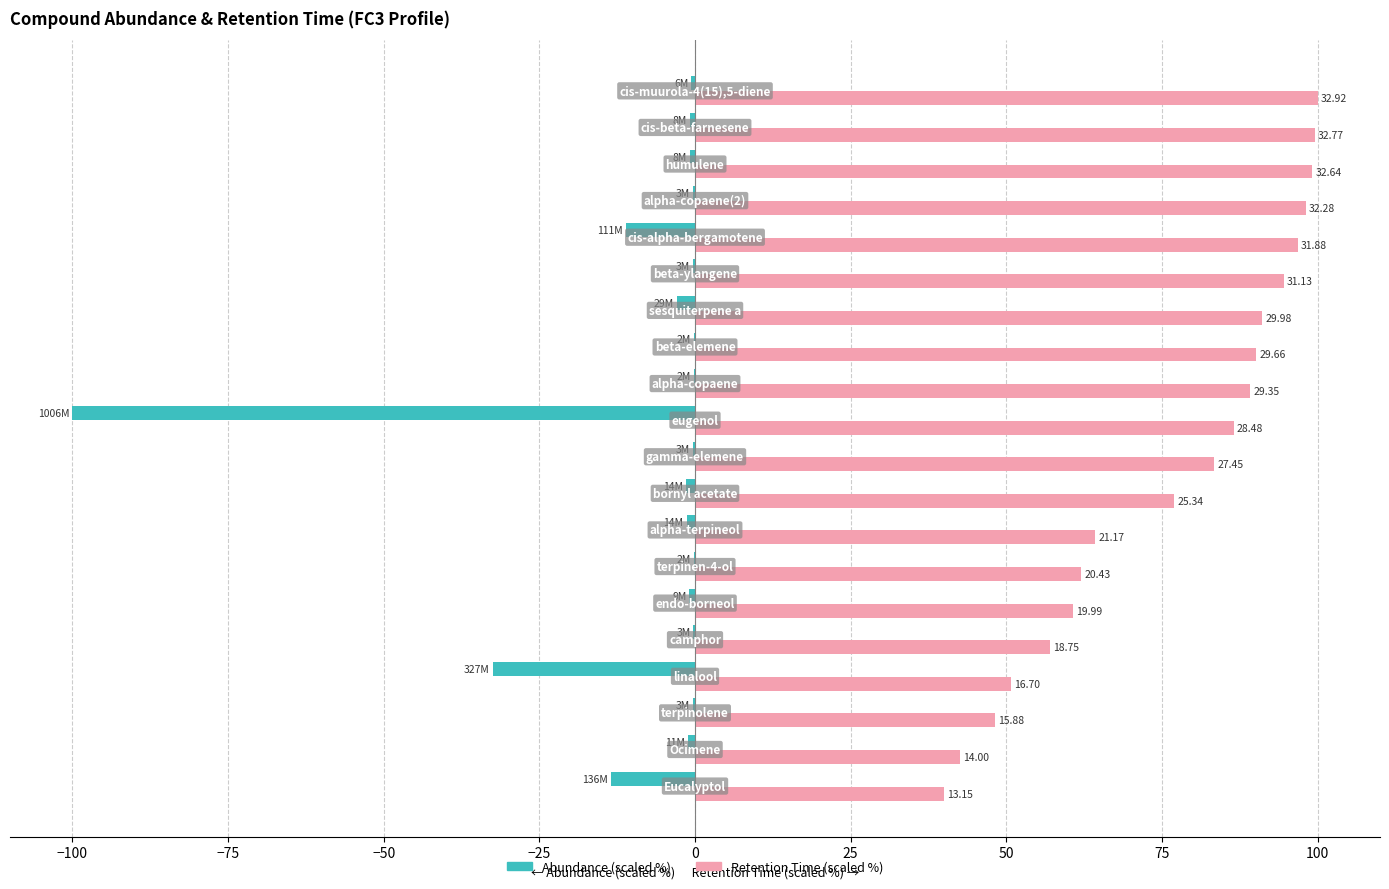

What are all the series names shown in the legend?

Abundance (scaled %), Retention Time (scaled %)